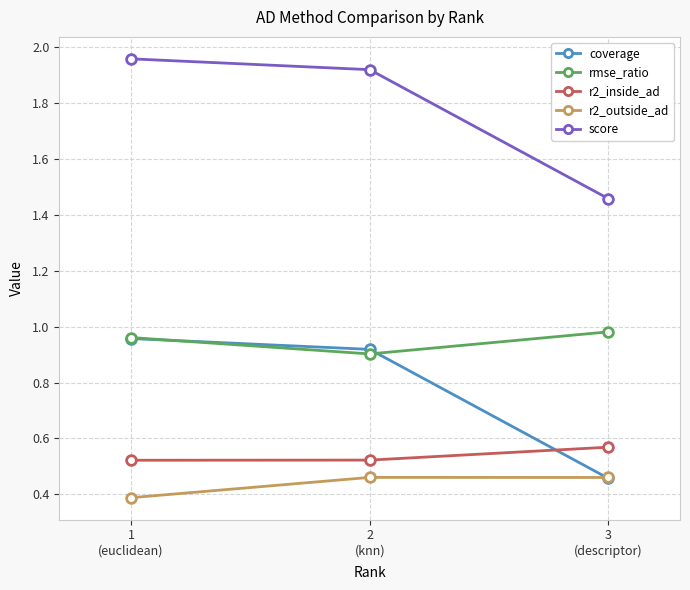

How many r2_inside_ad values are between 0 and 1?

3